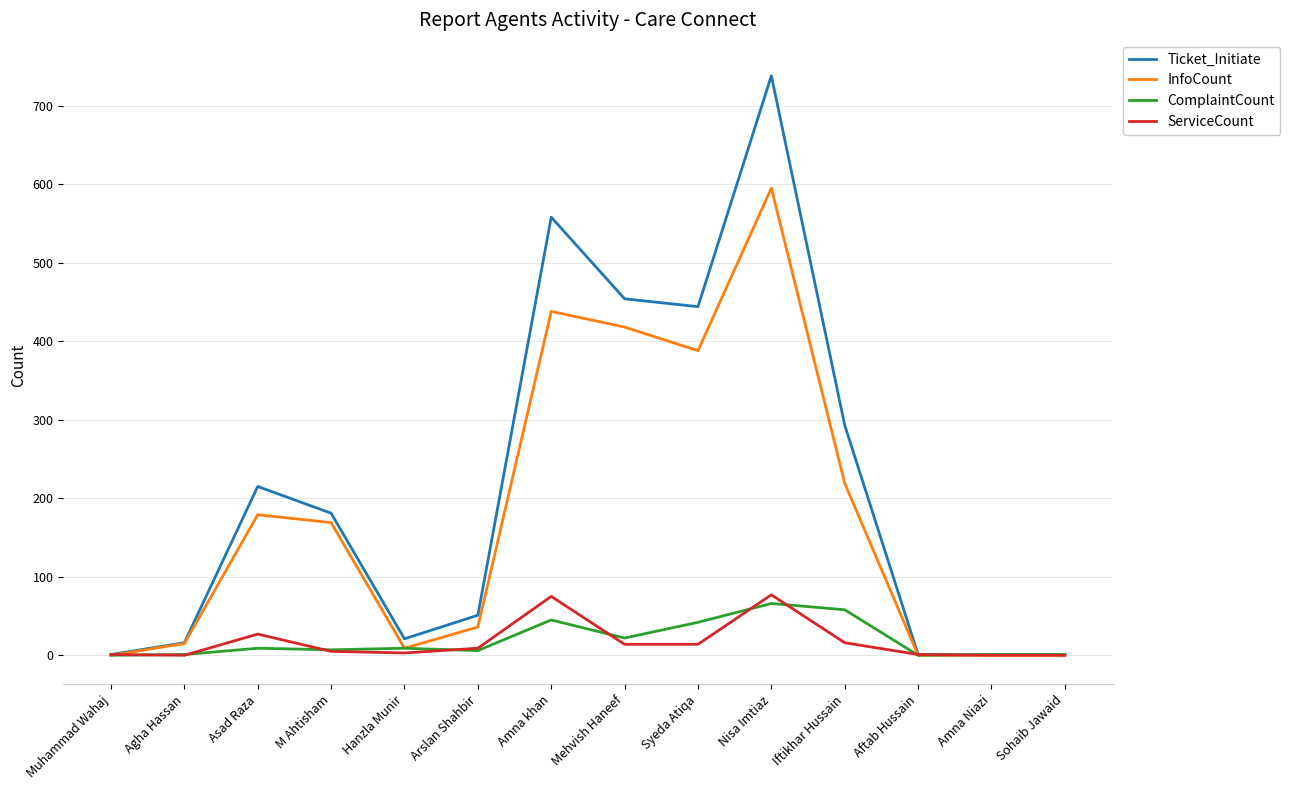

What is the difference between the maximum and second lowest values in the ServiceCount series?

77